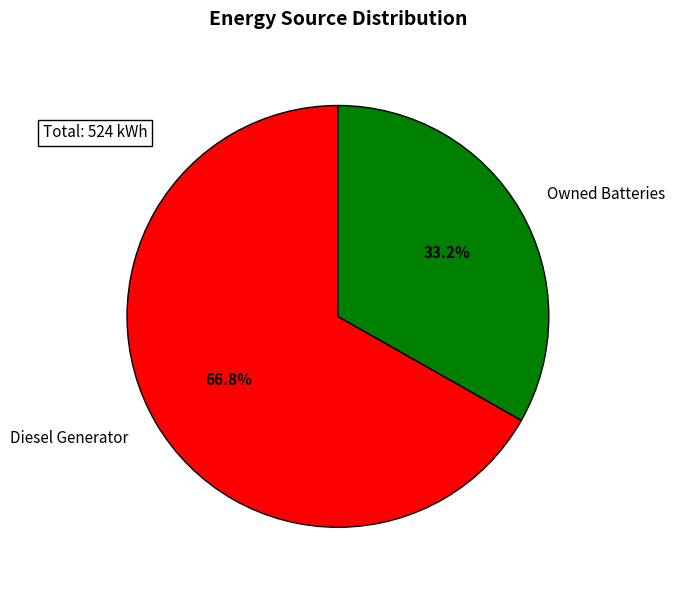

Between Diesel Generator and Owned Batteries, which is larger?

Diesel Generator